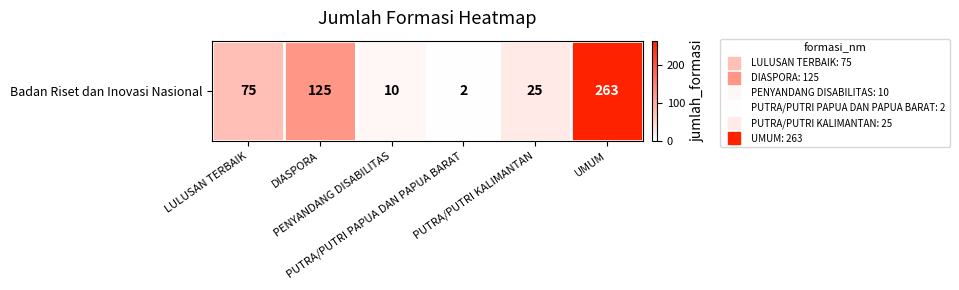

Rank the categories by value from highest to lowest.

UMUM, DIASPORA, LULUSAN TERBAIK, PUTRA/PUTRI KALIMANTAN, PENYANDANG DISABILITAS, PUTRA/PUTRI PAPUA DAN PAPUA BARAT